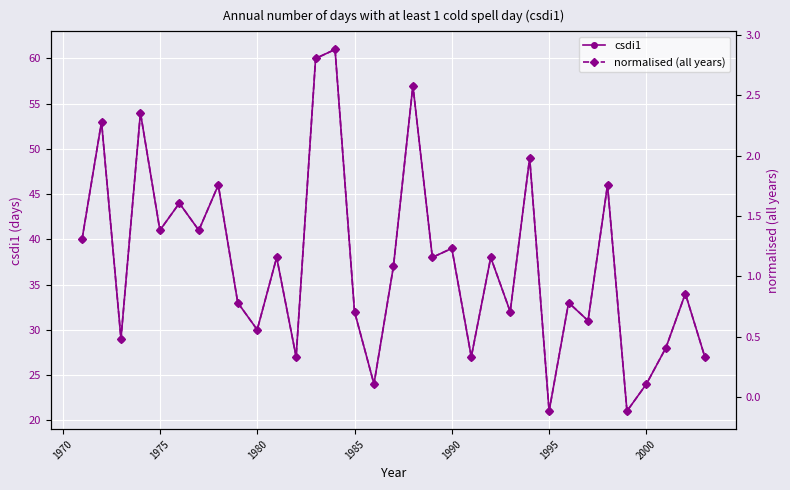

At how many categories does at least one series exceed 35?

17